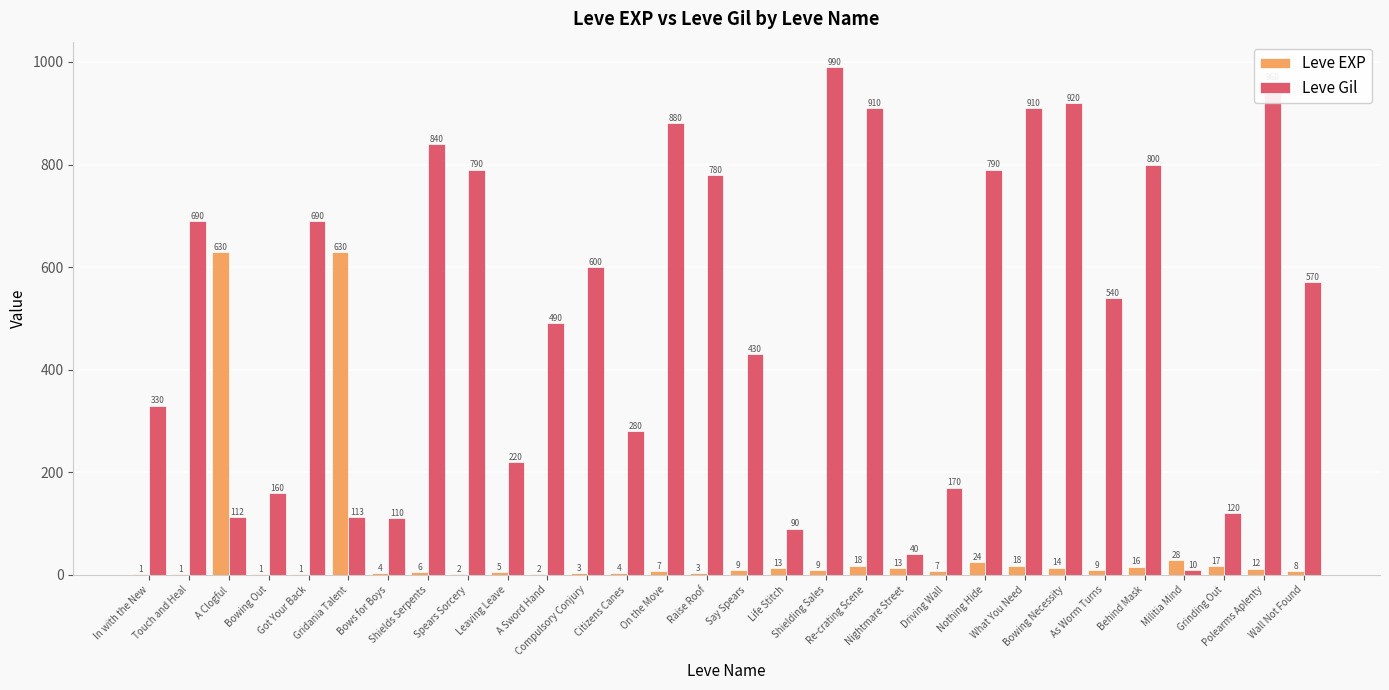

Reading left to right, what are all the values shown in this chart?

Leve EXP: 1	1	630	1	1	630	4	6	2	5	2	3	4	7	3	9	13	9	18	13	7	24	18	14	9	16	28	17	12	8
Leve Gil: 330	690	112	160	690	113	110	840	790	220	490	600	280	880	780	430	90	990	910	40	170	790	910	920	540	800	10	120	960	570